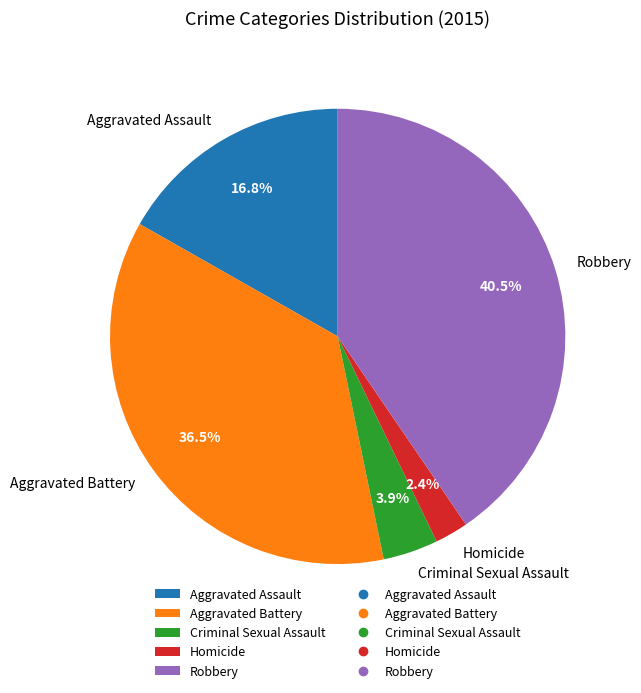

How many segments does this pie chart have?

5